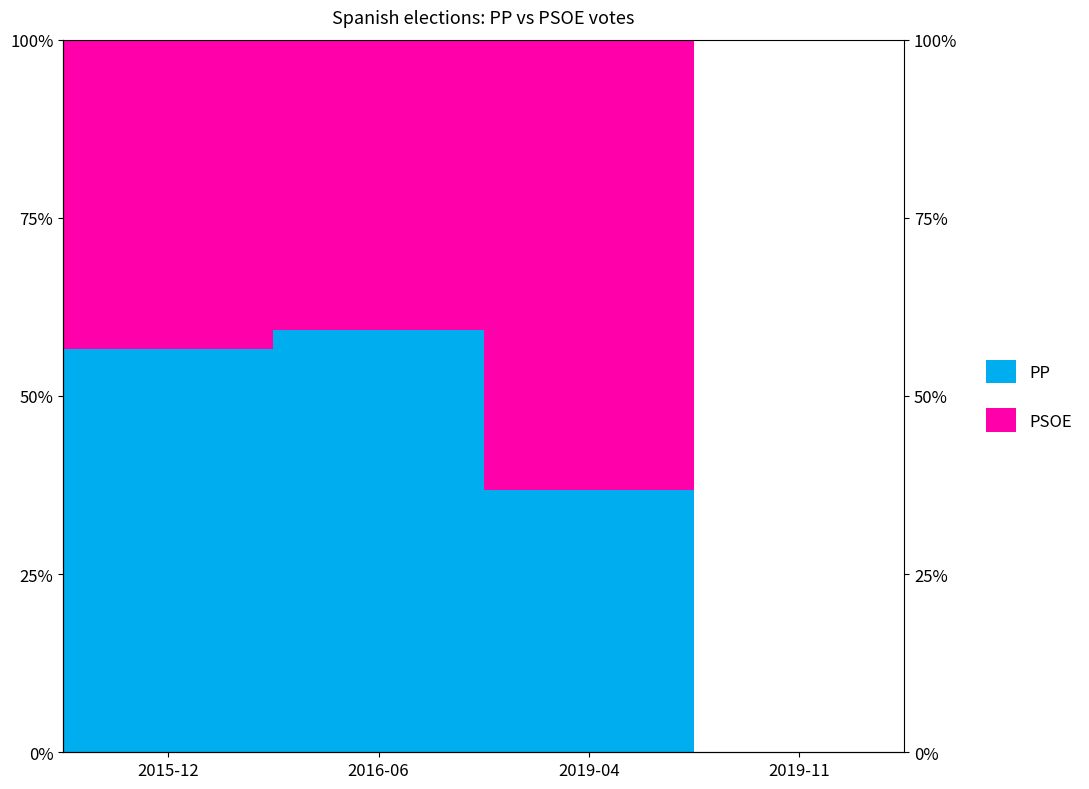

What is the difference between the maximum and second lowest values?

0.2